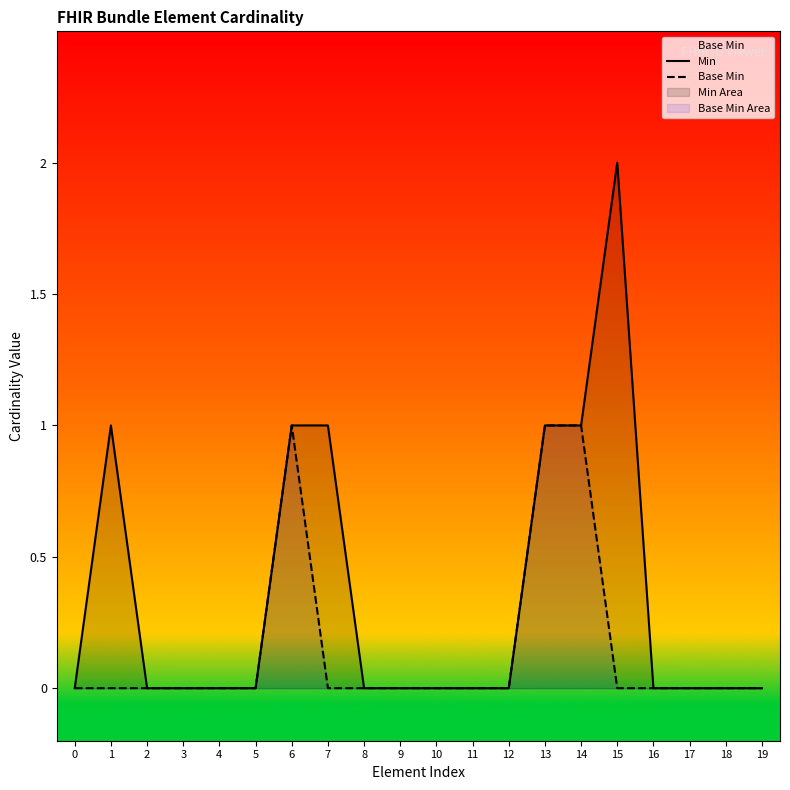

At which category does the chart reach its peak across all series?

15